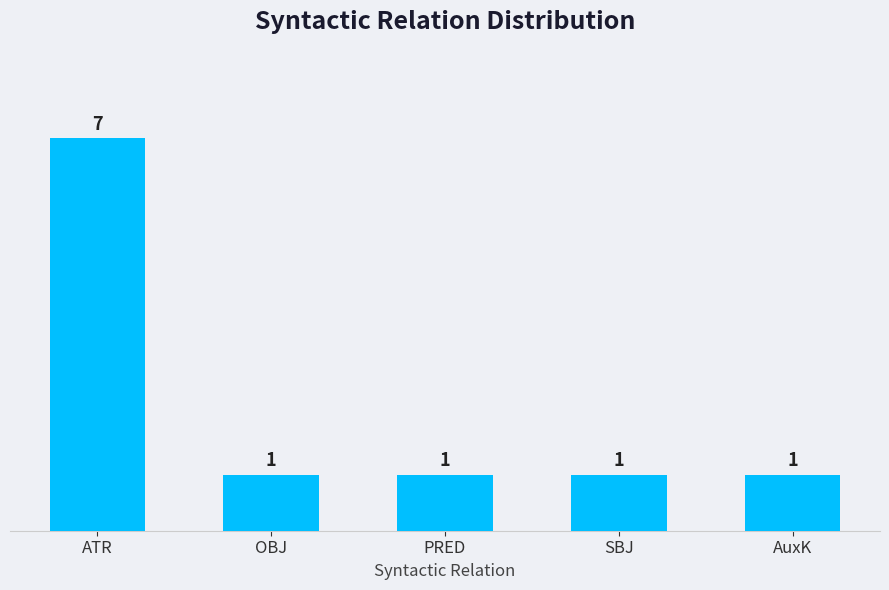

Does the chart contain any negative values?

No